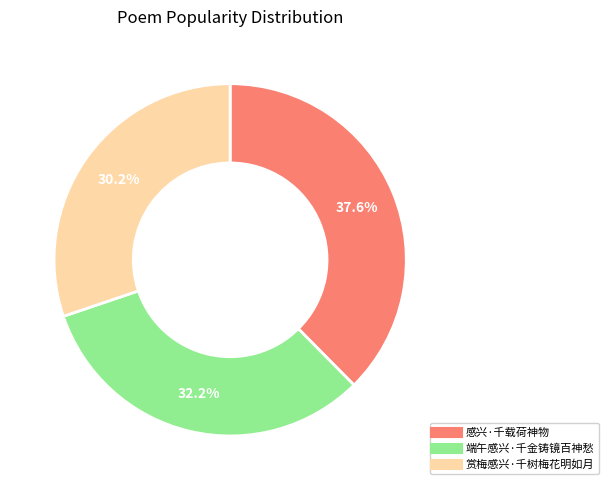

Which slice is the largest?

感兴·千载荷神物